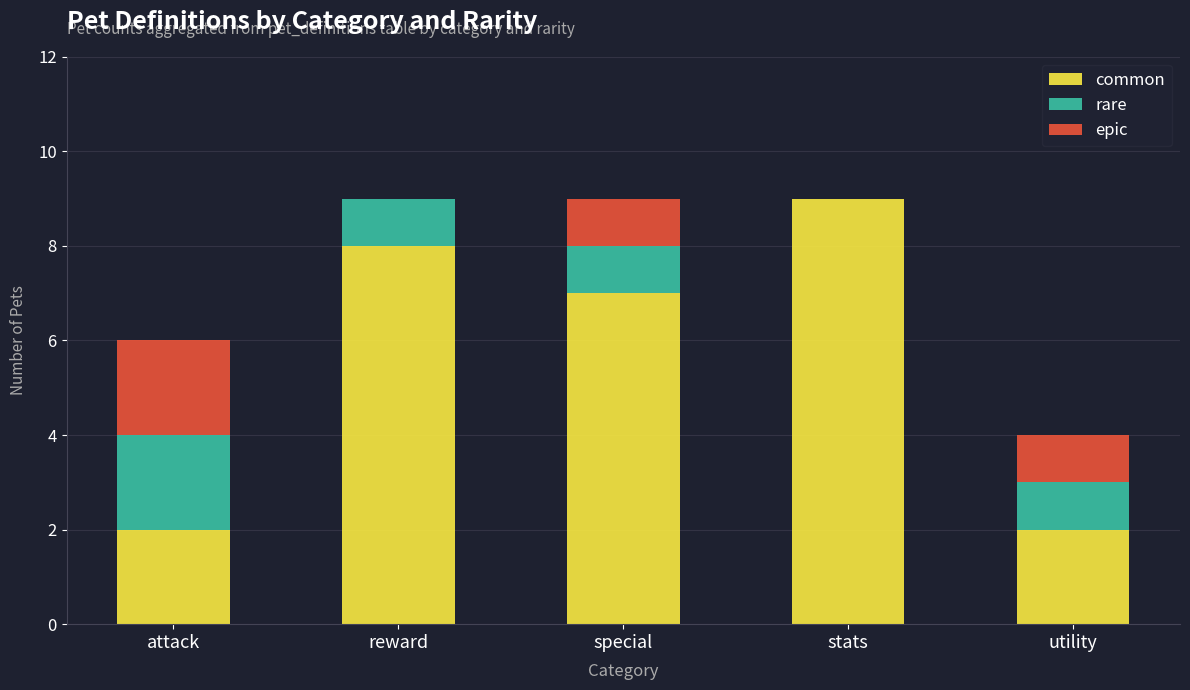

What is the highest value of the common series?

9